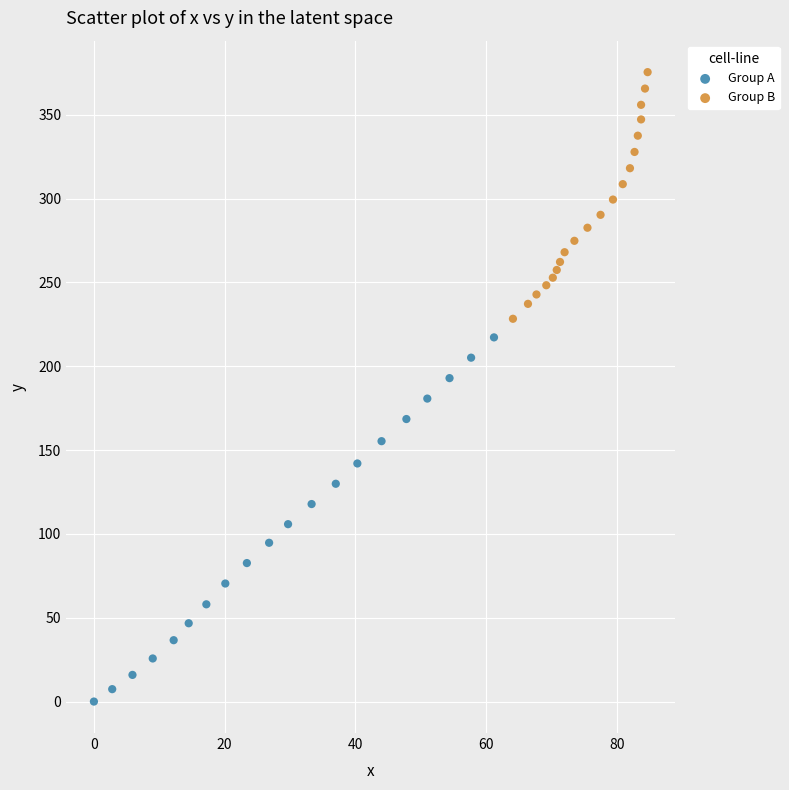

What are all the series names shown in the legend?

Group A, Group B